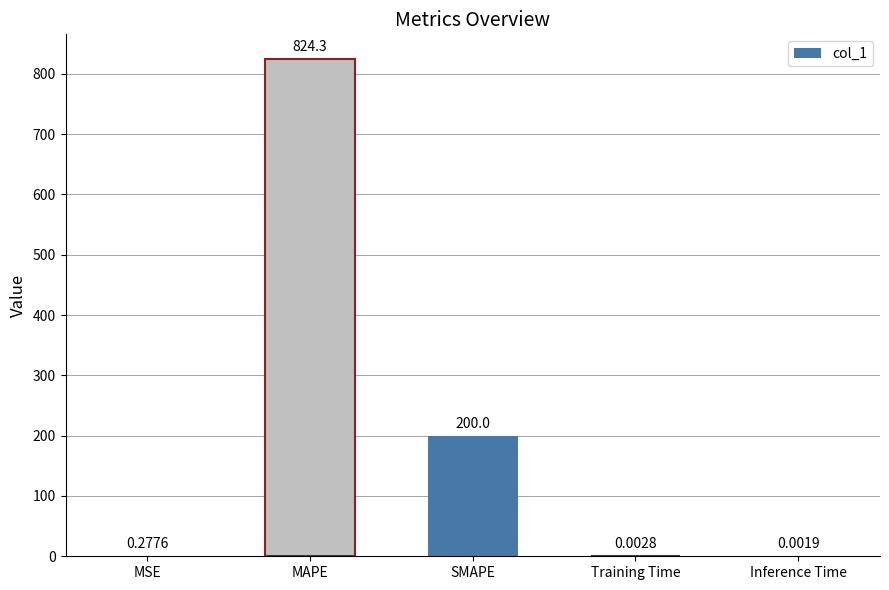

Where is the data nearest to the value 412?

SMAPE